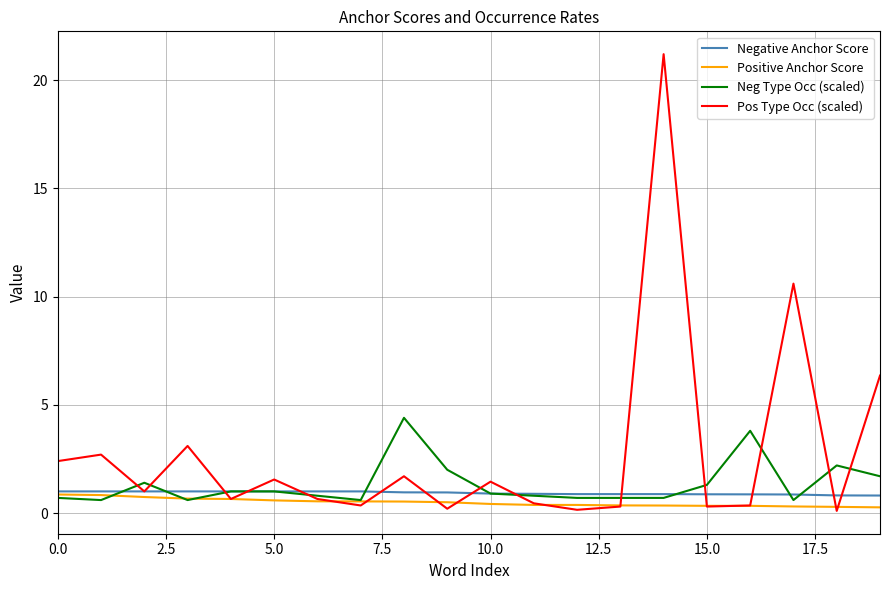

Which series has the largest total across all categories?

Pos Type Occ (scaled)